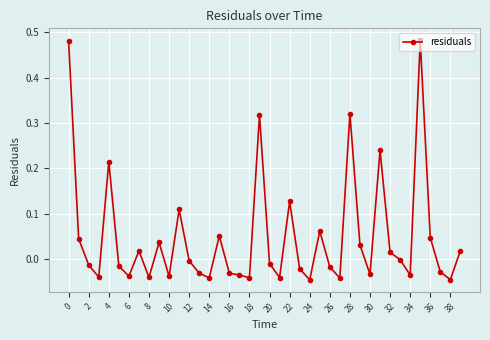

What is the sum of all values?

1.9